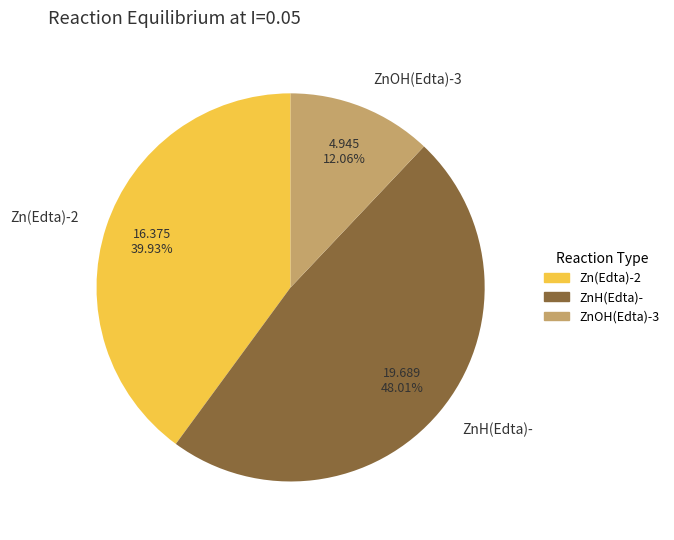

Is the sum of Zn(Edta)-2 and ZnH(Edta)- greater than half?

Yes